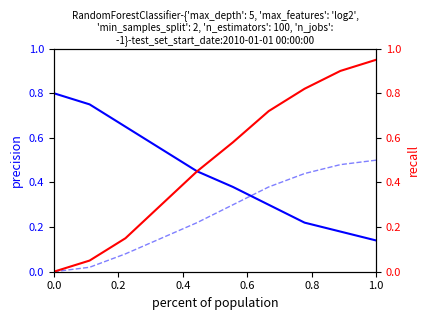

True or false: col_2 has more than 1 interior local peaks.

False